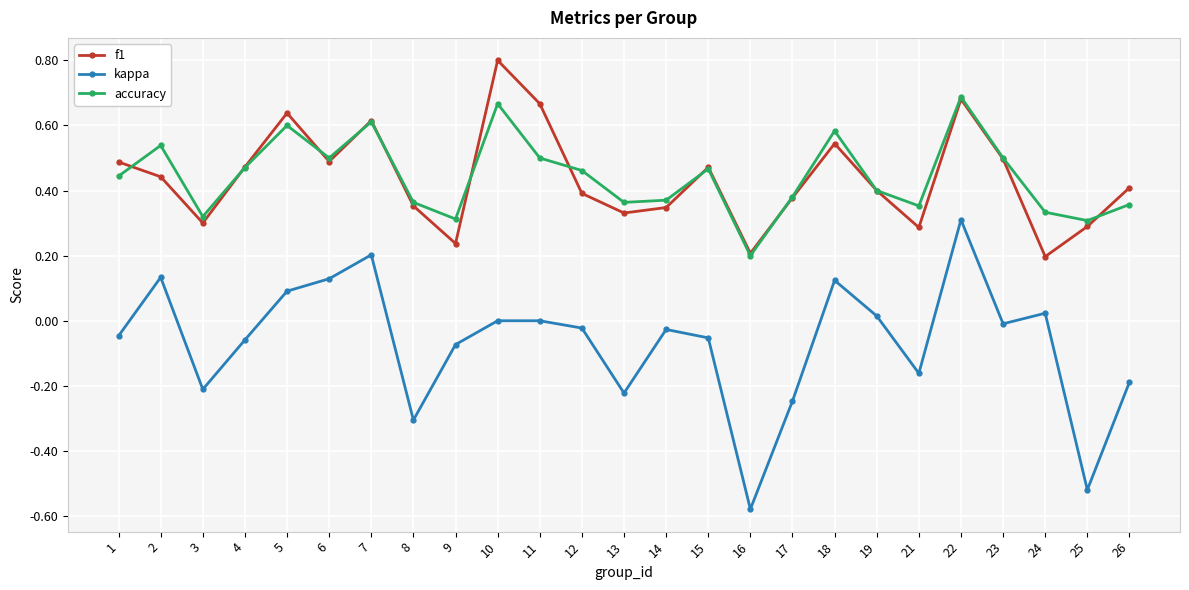

True or false: kappa and f1 intersect in this chart.

False